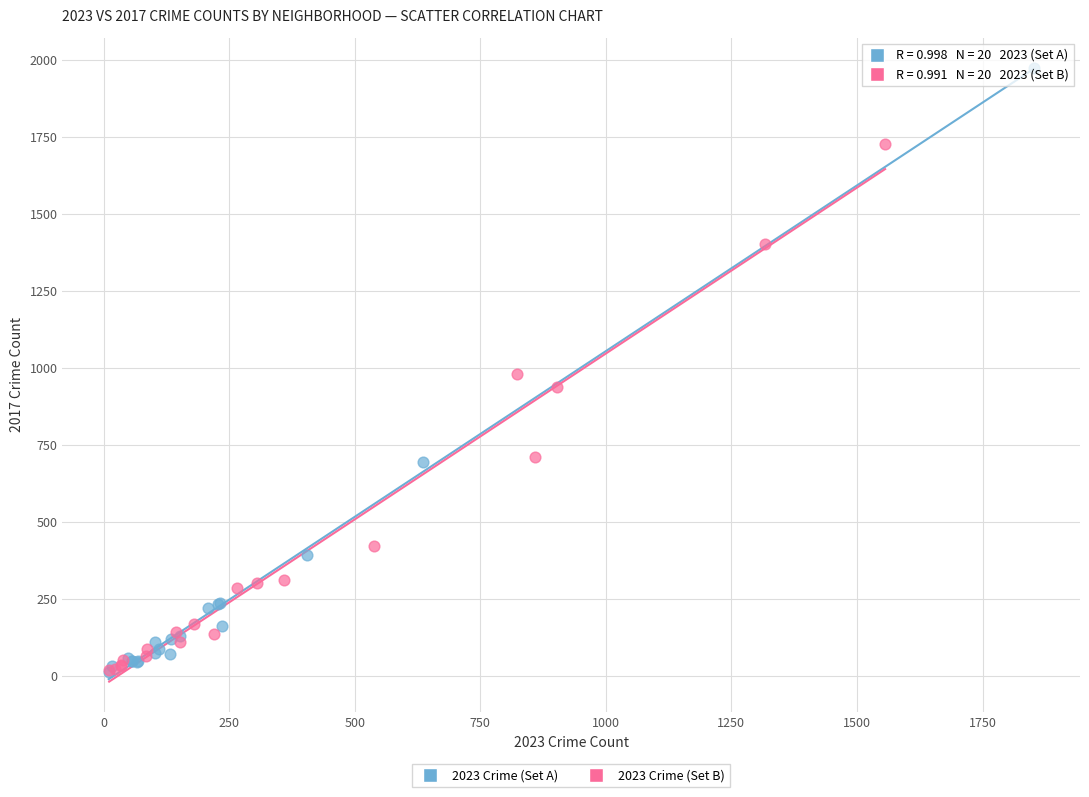

Which series has the largest Y range (max minus min)?

2023 Crime (Set A)